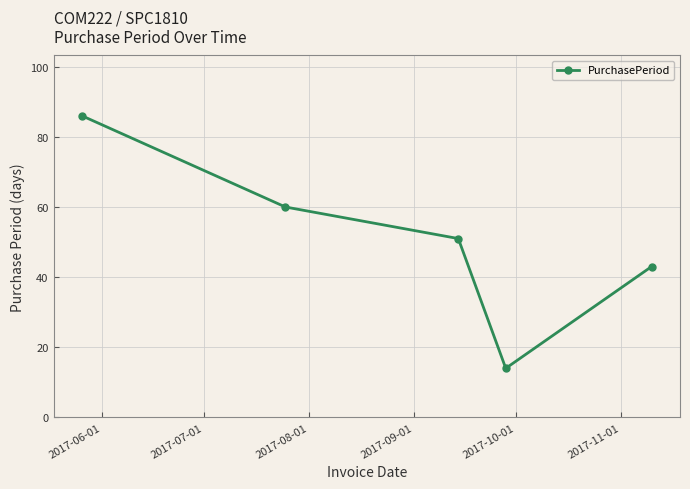

What is the value of the 1st point from the left?

86